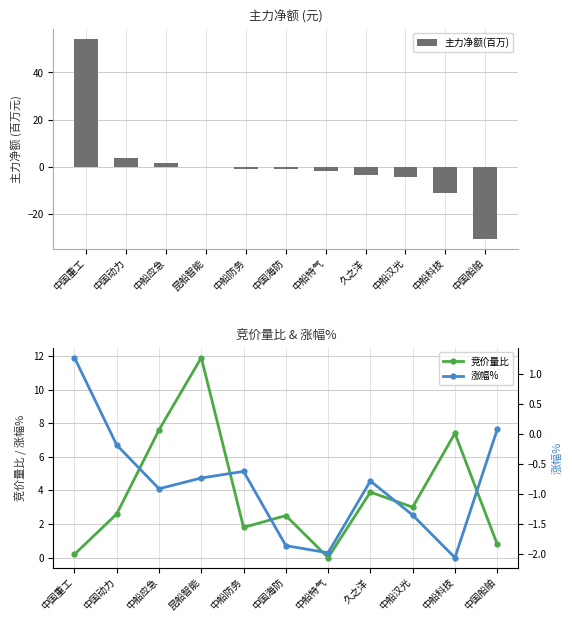

Is it true that 竞价量比 equals 3.4 at 中国动力?

False